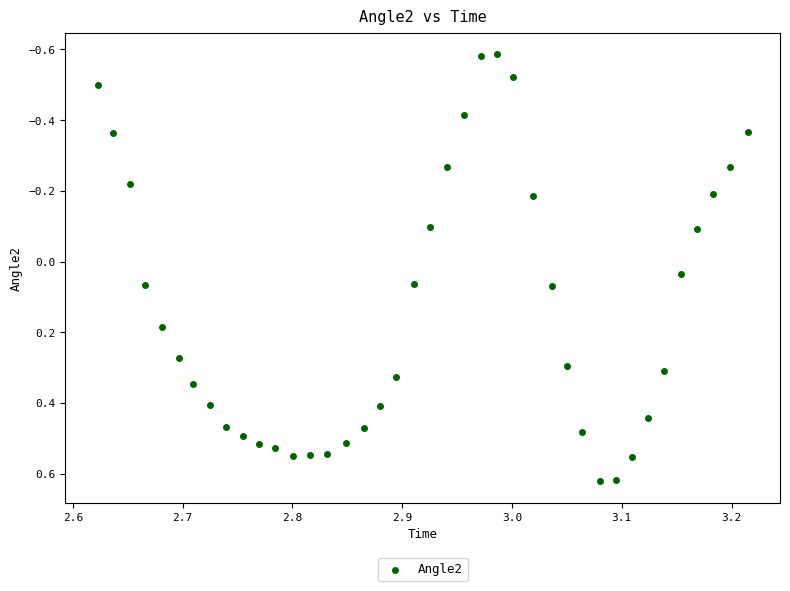

What is the range of Y values (max minus min)?

1.2